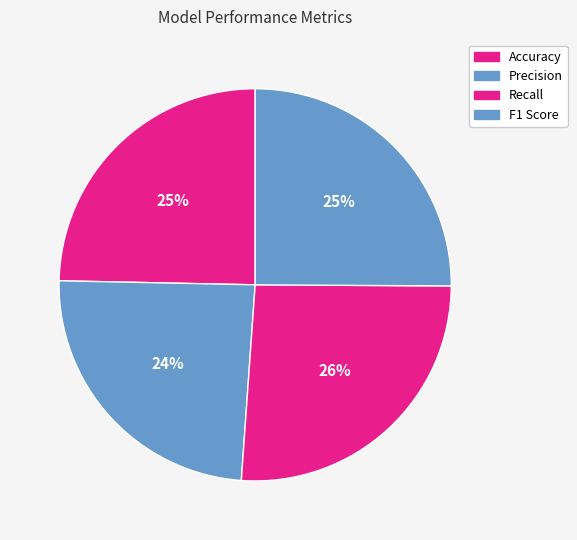

How many slices are in this pie chart?

4